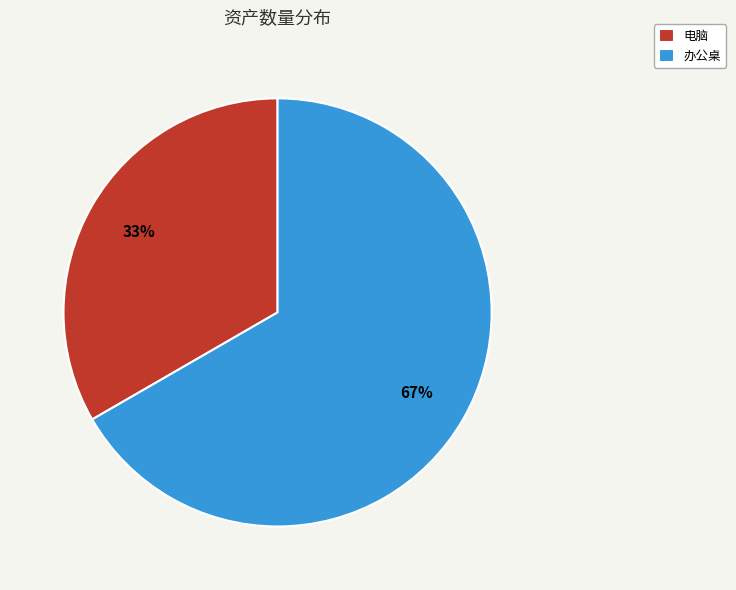

Which has a higher value, 办公桌 or 电脑?

办公桌